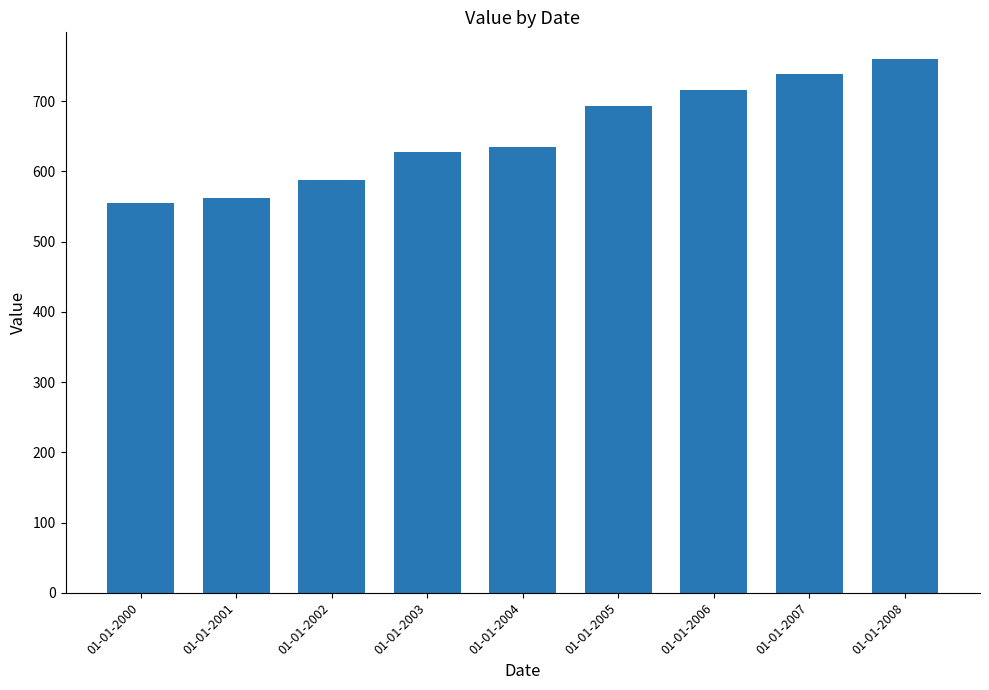

Reading right to left, extract all data points from this chart.

760.1	738.2	716.6	692.7	635.0	627.5	587.7	562.0	554.6